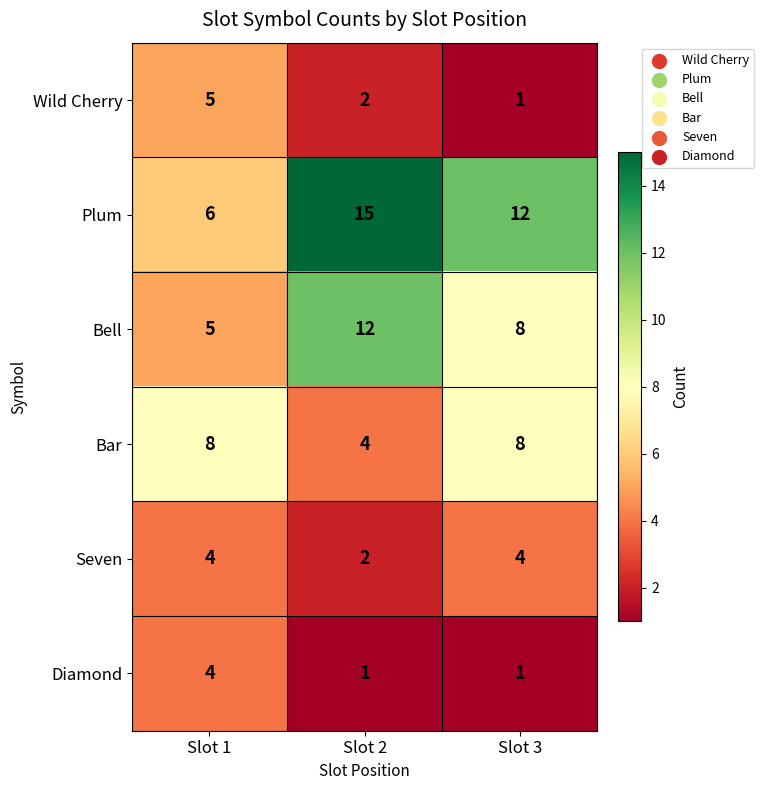

List the labels in order of Bell value, largest first.

Slot 2, Slot 3, Slot 1